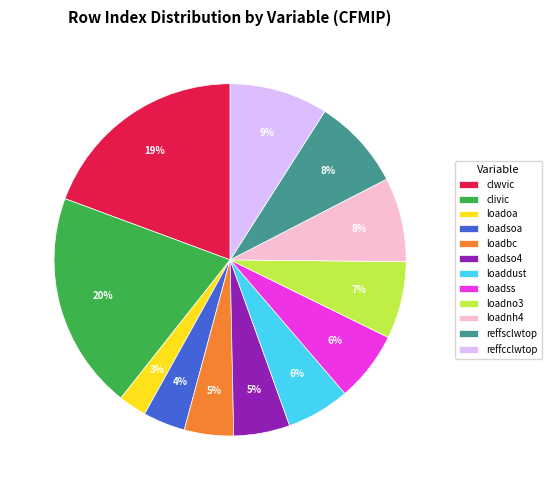

Does any single category account for the majority?

No